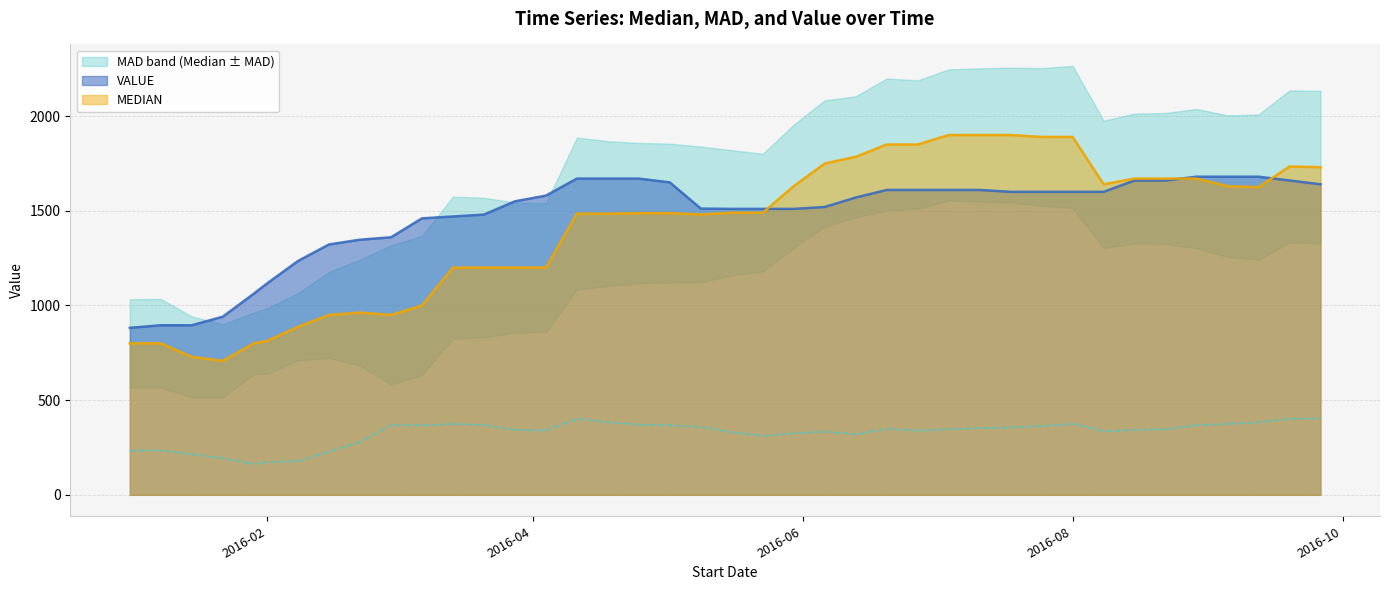

True or false: MEDIAN and MAD intersect in this chart.

False